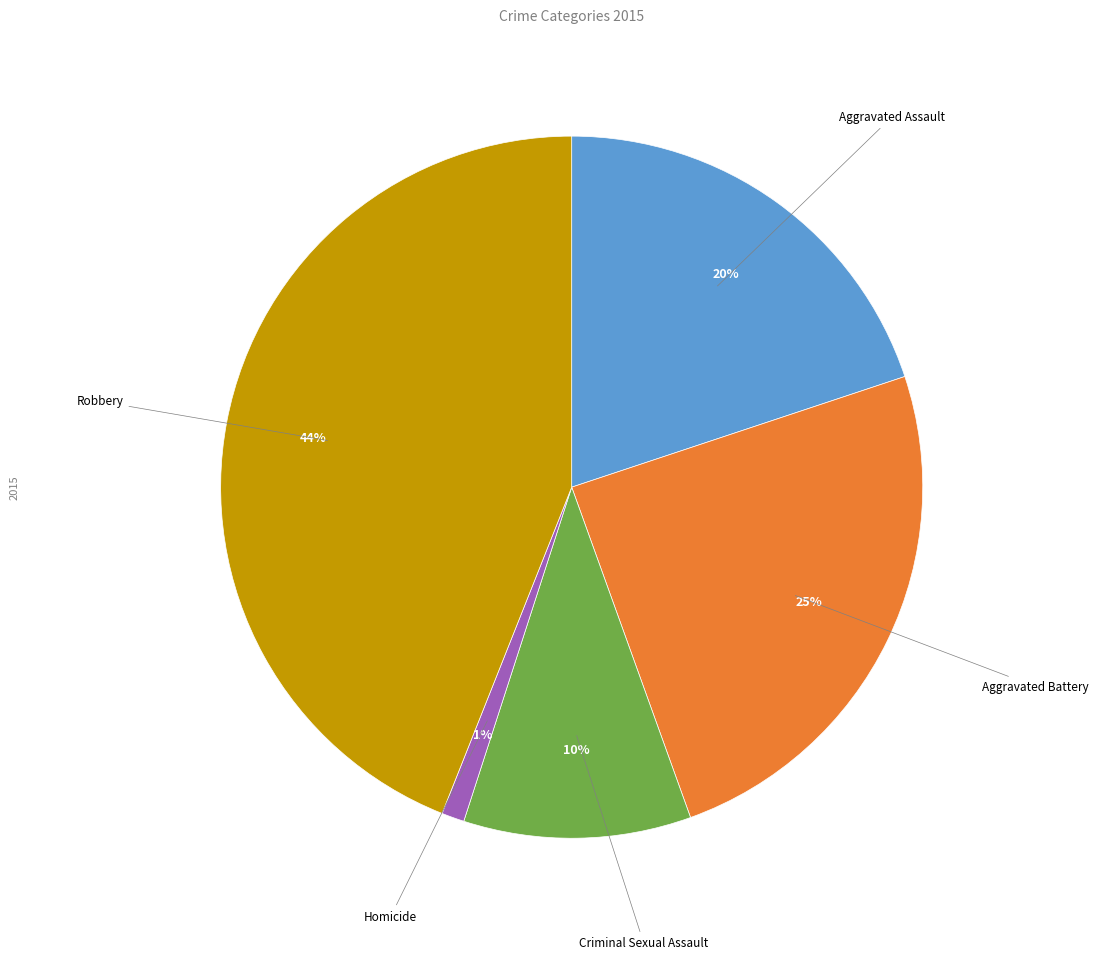

How many segments does this pie chart have?

5